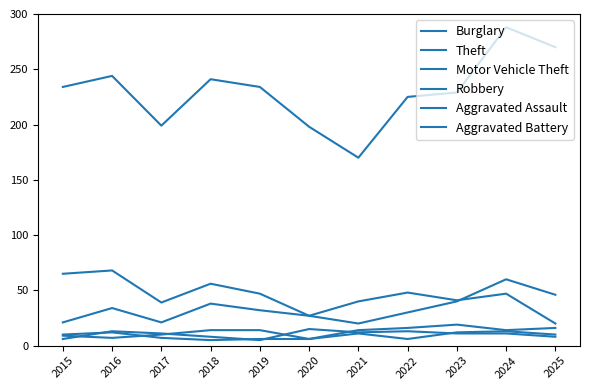

At which label is Theft closest to 229?

2023